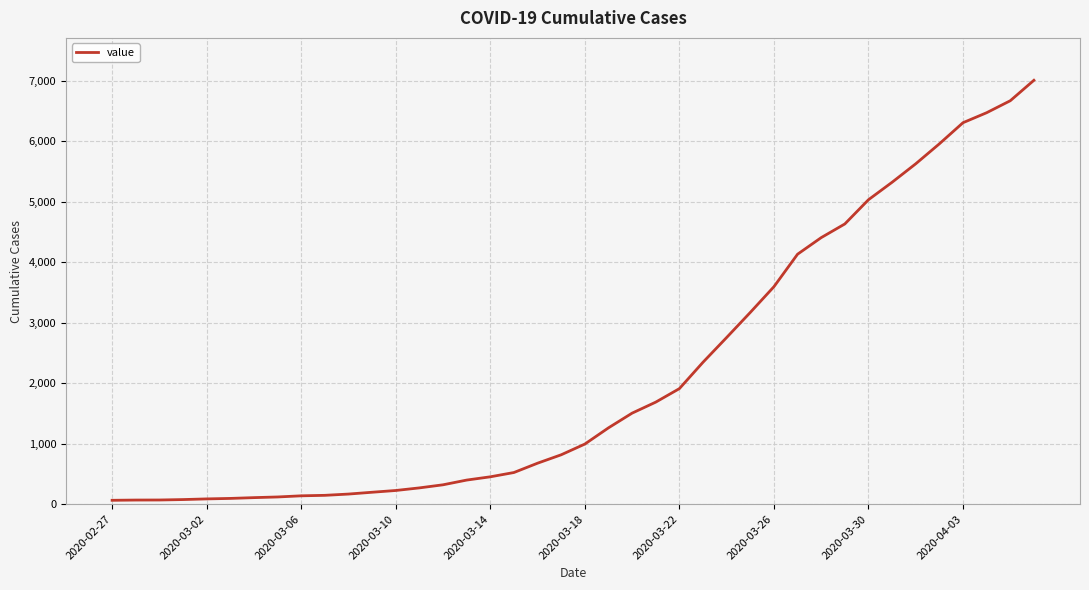

What is the maximum value shown in the chart?

7004